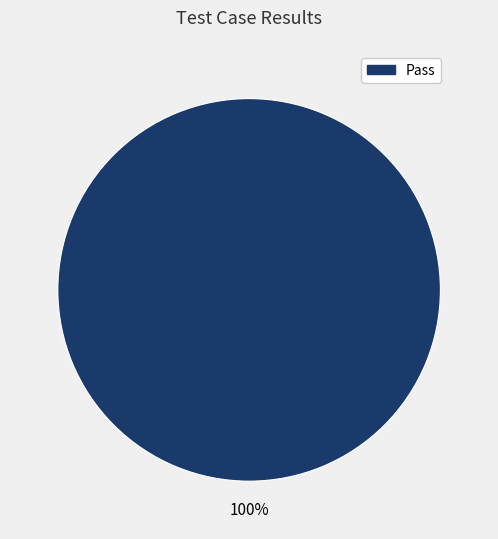

Is there any slice that represents more than half of the pie?

Yes